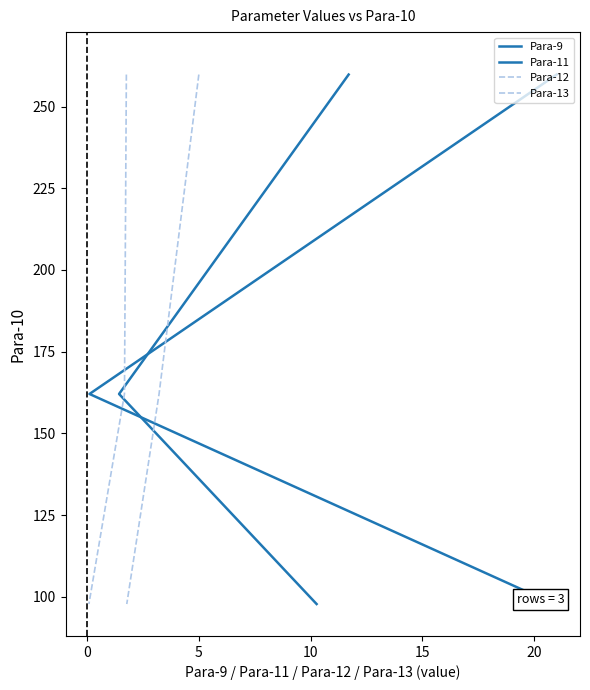

How many lines are shown in the chart?

4